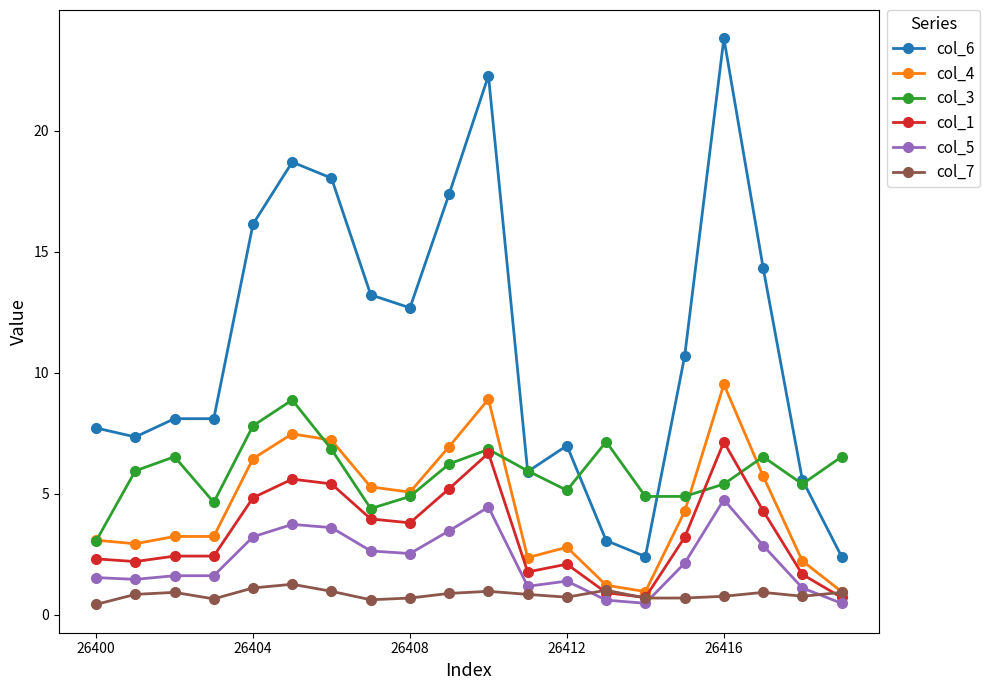

What is the highest value of the col_7 series?

1.3